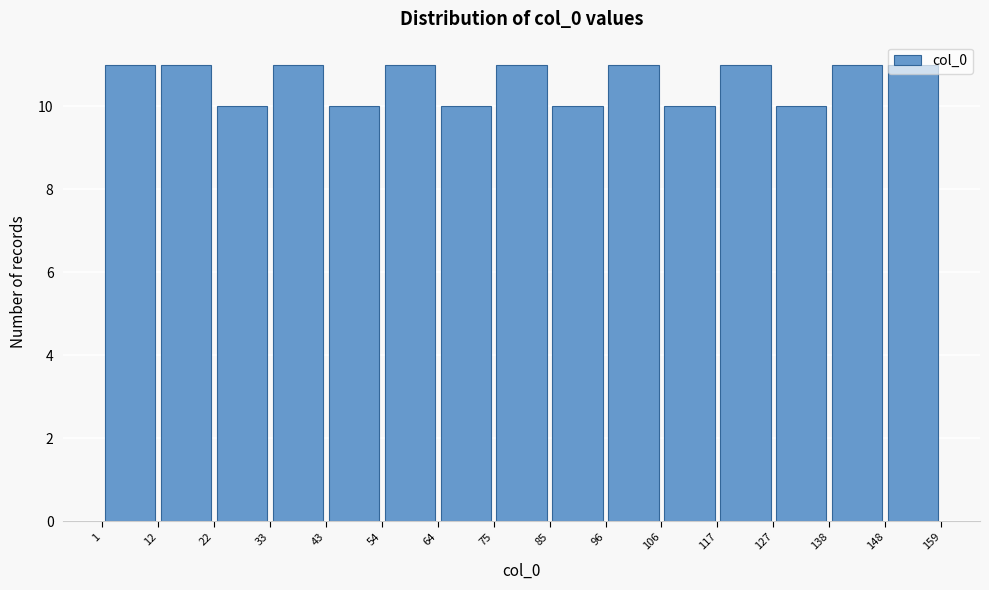

Reading left to right, transcribe this chart: for each bar, give the range it covers on the x-axis and its height. The values are not printed on the chart, so give them approximately, as read against the axis.

1 to 12: 11
12 to 22: 11
22 to 33: 10
33 to 43: 11
43 to 54: 10
54 to 64: 11
64 to 75: 10
75 to 85: 11
85 to 96: 10
96 to 106: 11
106 to 117: 10
117 to 127: 11
127 to 138: 10
138 to 148: 11
148 to 159: 11